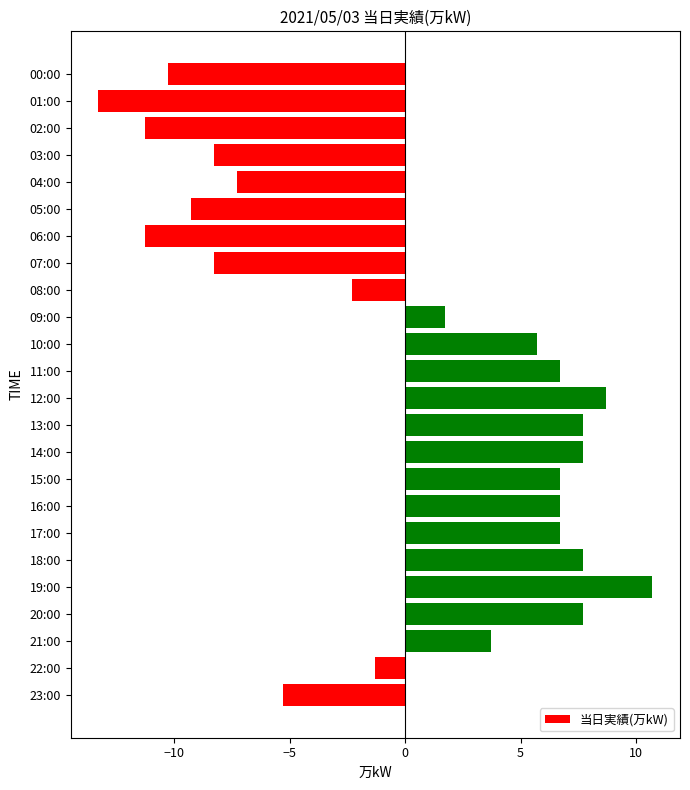

What is the value of the 14th bar from the top?

7.7